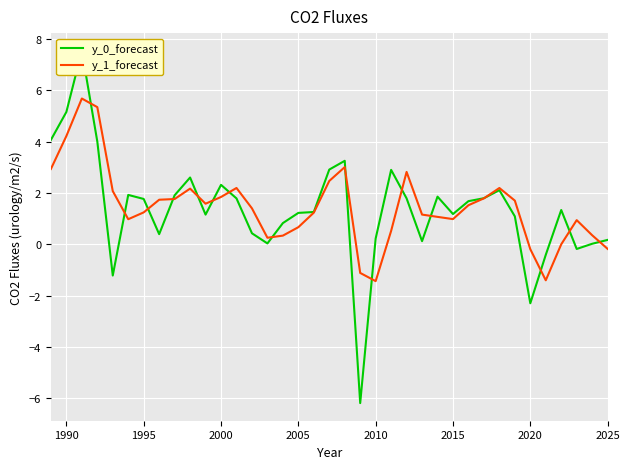

What is the label of the 36th point from the right?

1990